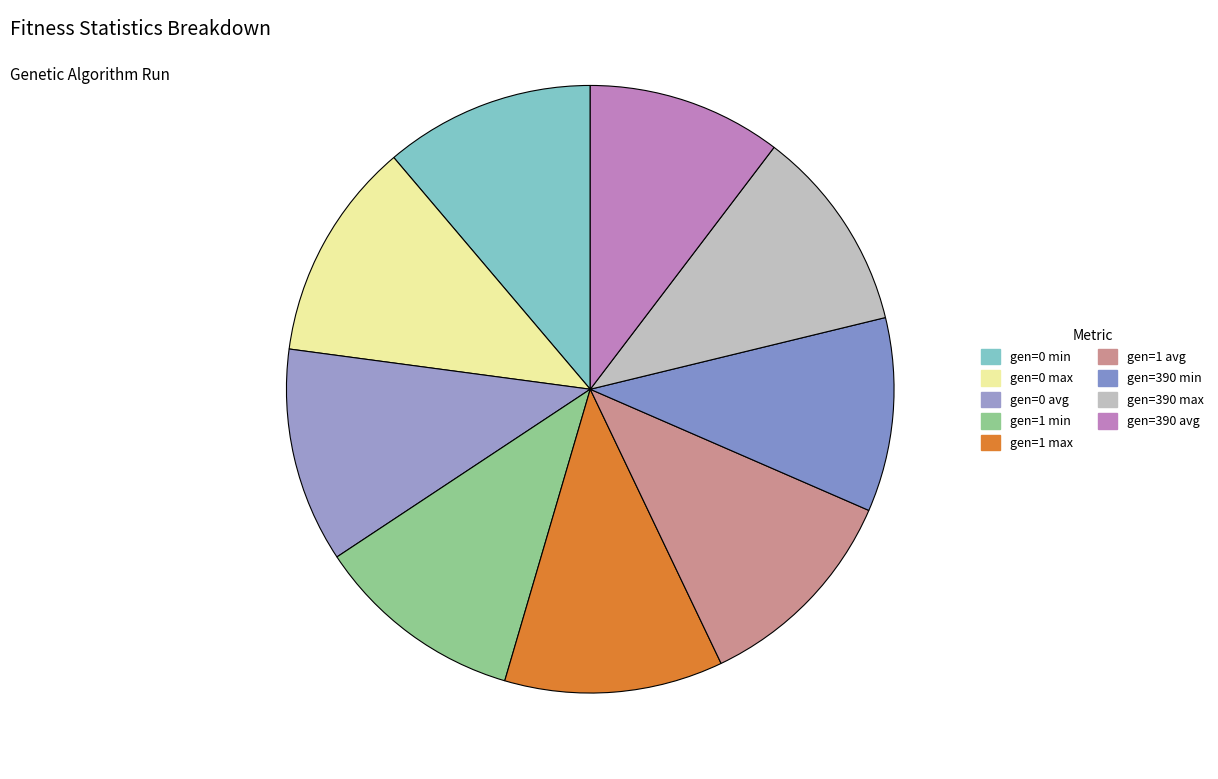

Rank the categories by value from lowest to highest.

gen=390 min, gen=390 avg, gen=390 max, gen=1 min, gen=0 min, gen=1 avg, gen=0 avg, gen=1 max, gen=0 max